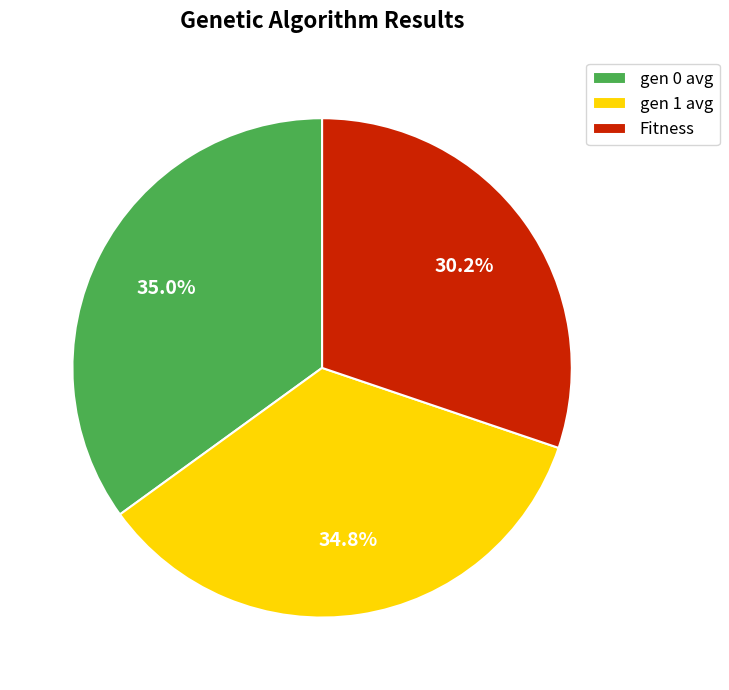

Approximately how many times larger is the value at Fitness compared to gen 0 avg?

0.9